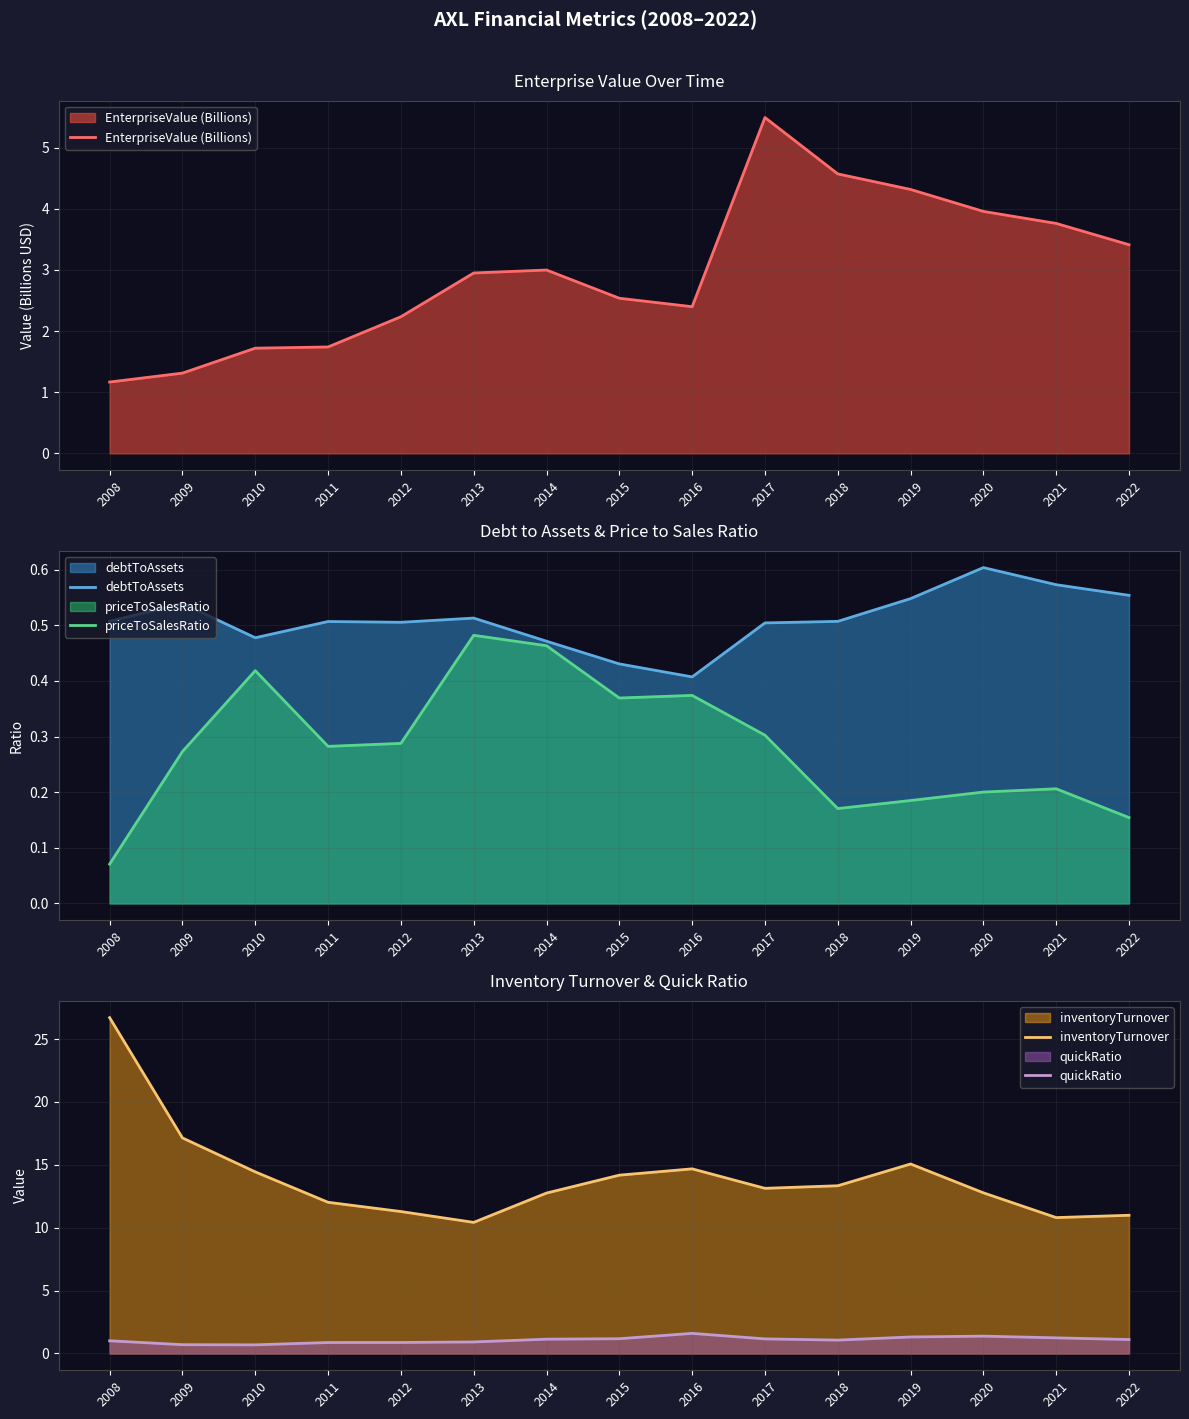

What is the average value of the quickRatio series?

1.1